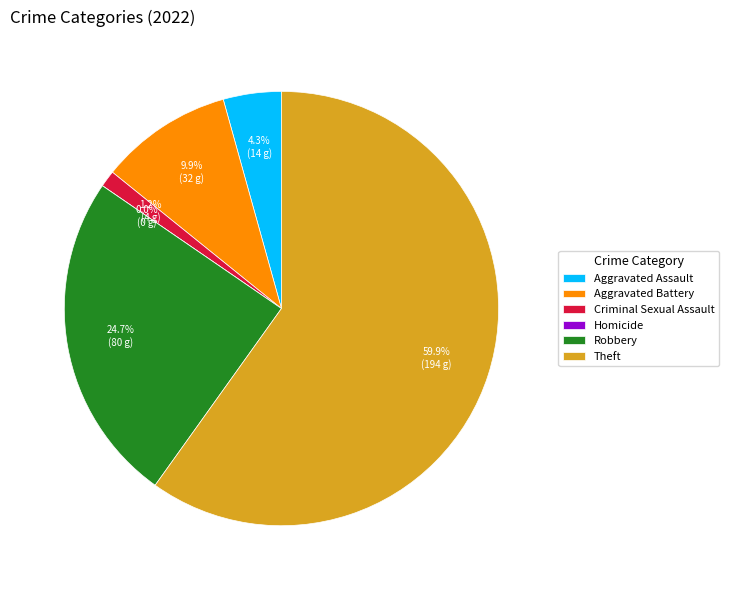

To the nearest percent, what is the average slice percentage?

17%